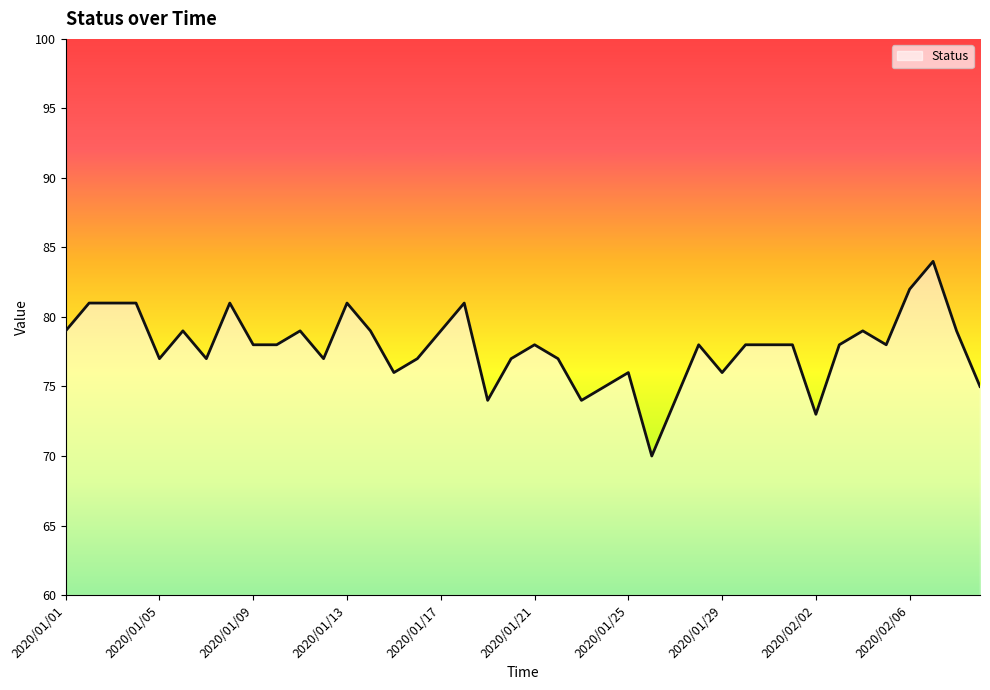

How many lines are shown in the chart?

1